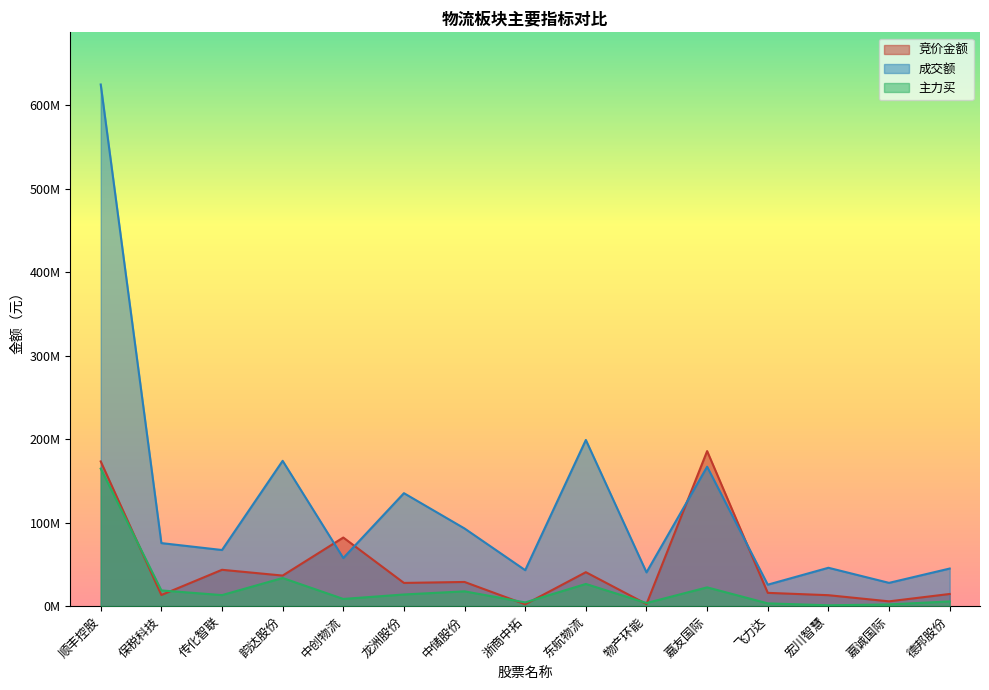

What is the difference between the highest and lowest values at 东航物流?

172384191